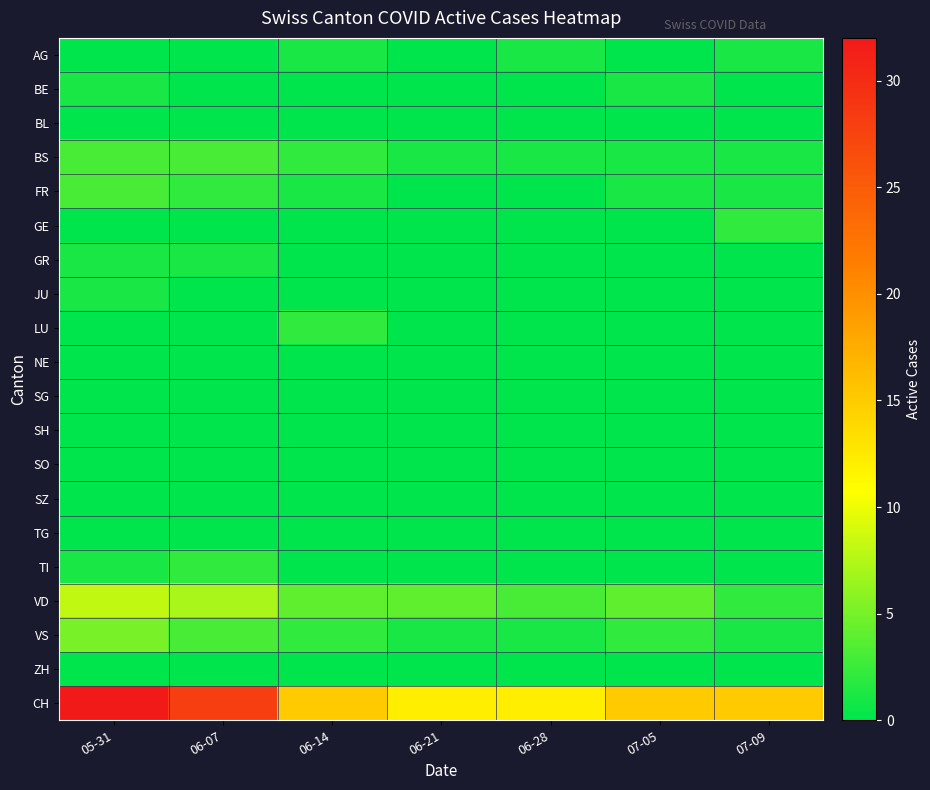

What is the difference between the highest and lowest values at 05-31?

32